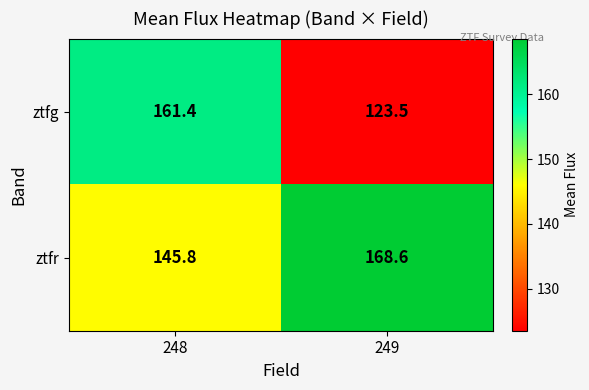

What is the maximum value shown in the chart?

168.6